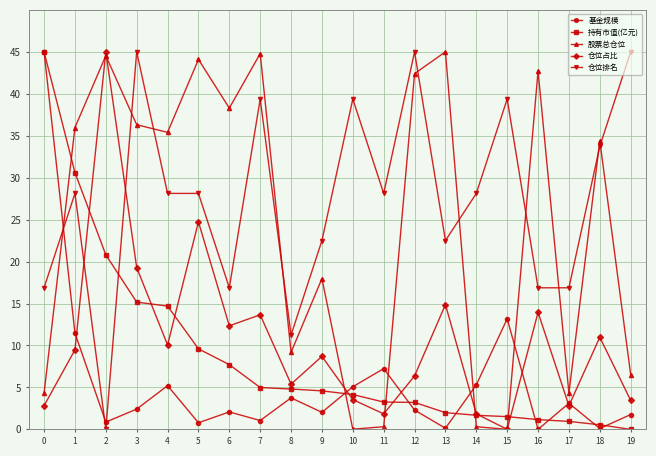

At which category is the sum across all series the highest?

3